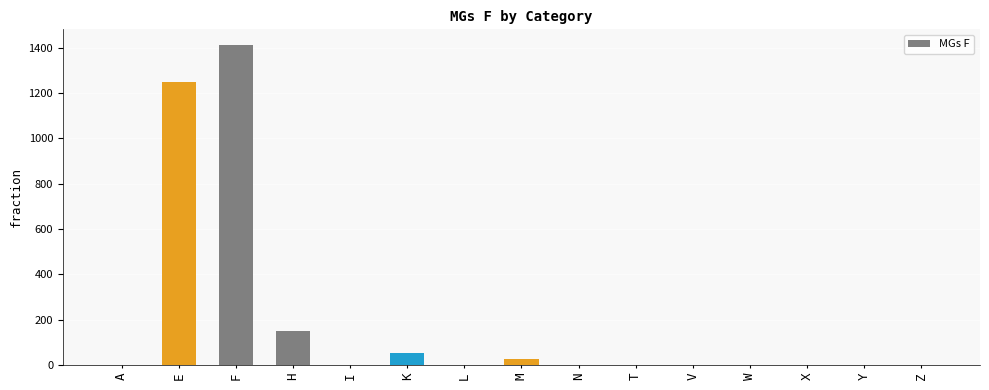

What is the change in value from H to V?

-150